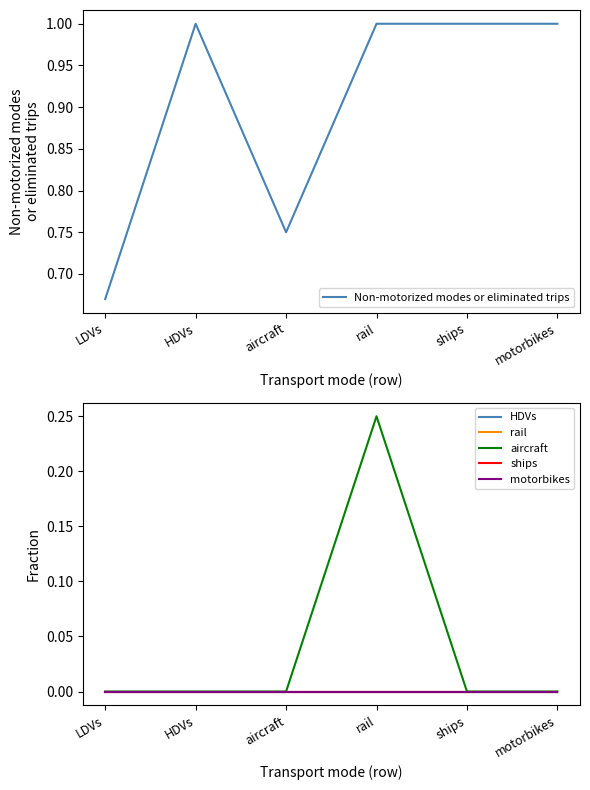

How many distinct data groups are displayed?

6